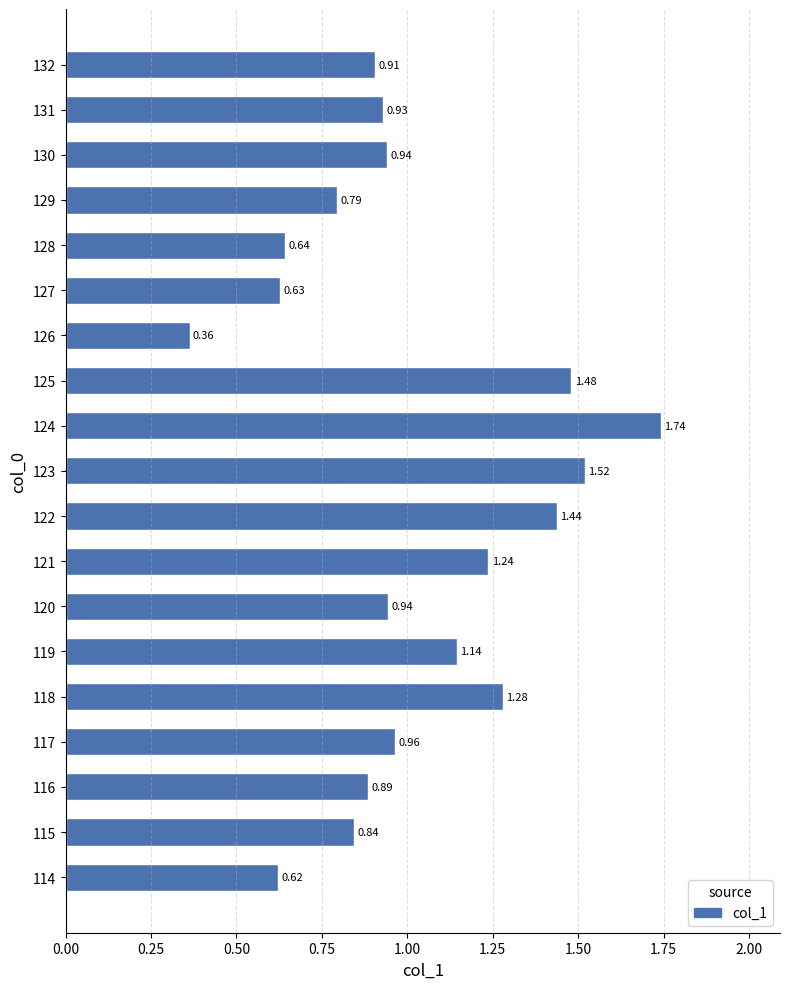

What is the change in value from 115 to 117?

+0.1